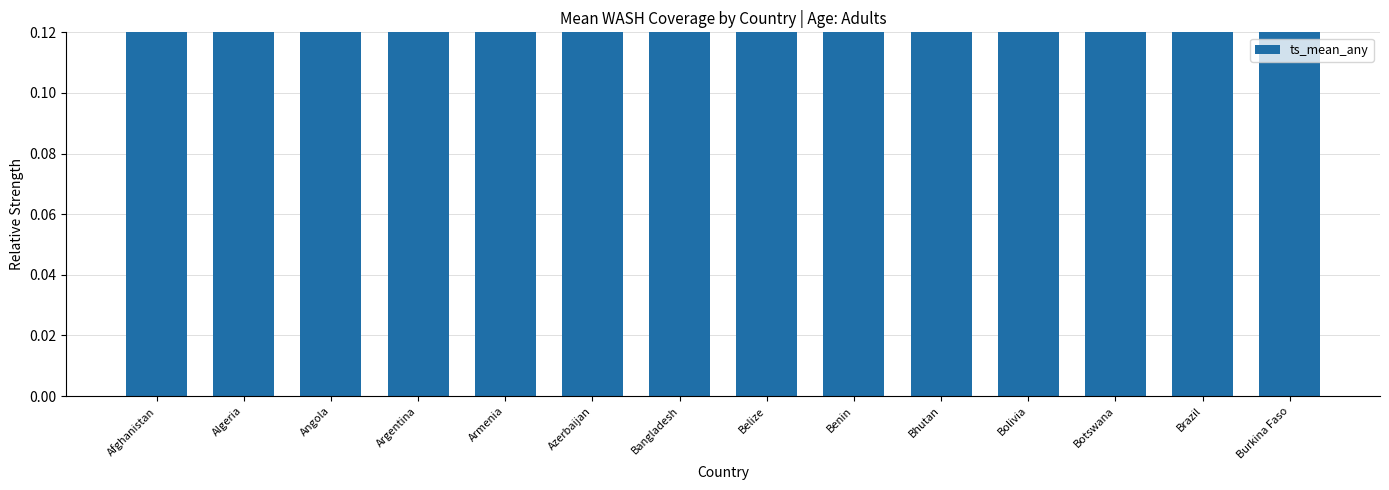

How many values are between 0 and 1?

14